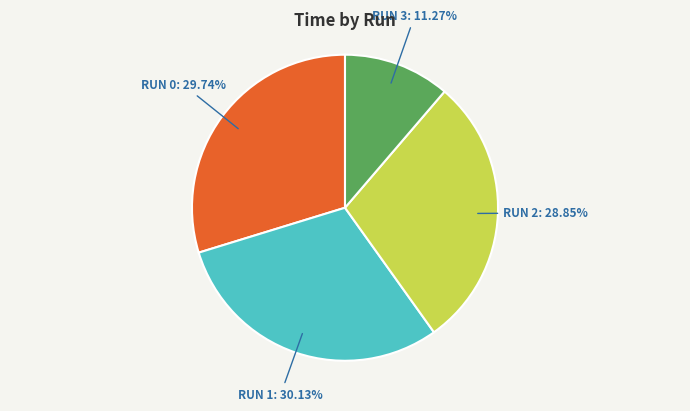

Does any single category account for the majority?

No